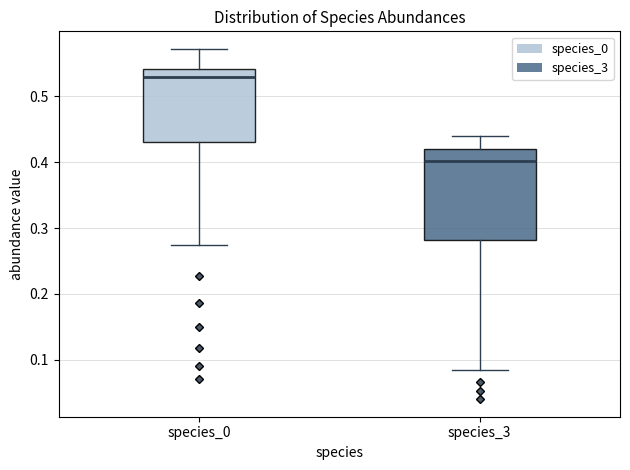

Which box has the lowest median line?

species_3